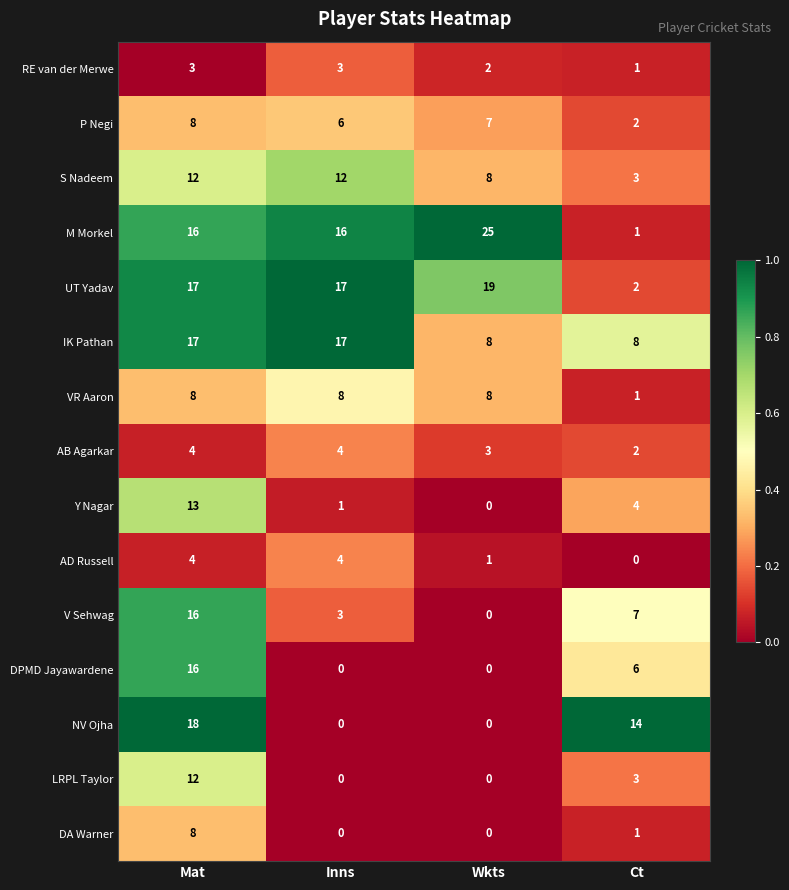

What is the difference between the maximum and minimum values in the P Negi series?

6